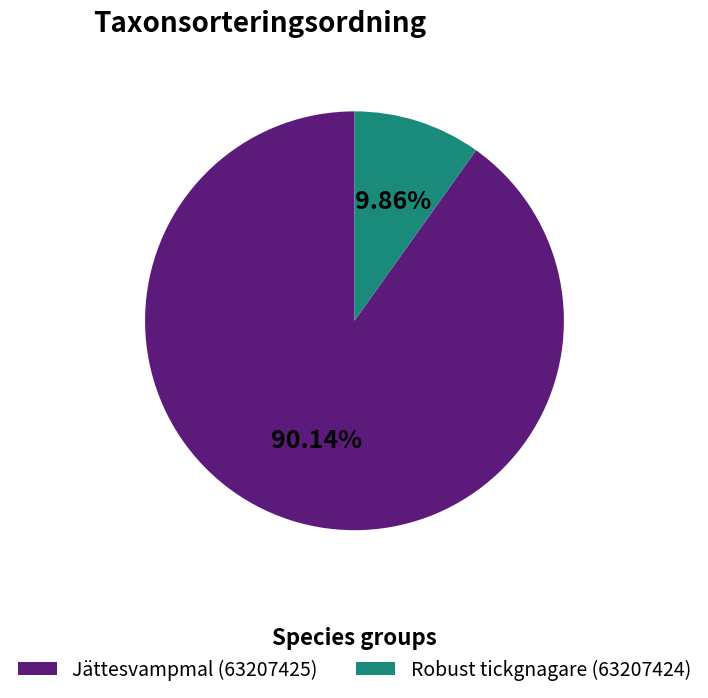

To the nearest percent, what percentage of the pie is Jättesvampmal (63207425)?

90%